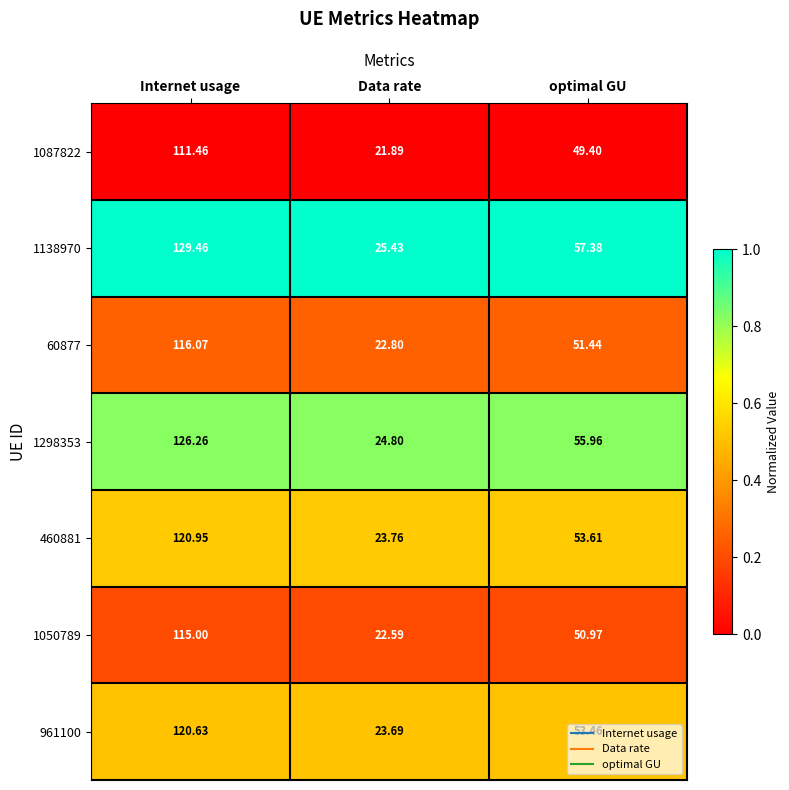

List the series in order of their peak value, highest first.

1138970, 1298353, 460881, 961100, 60877, 1050789, 1087822